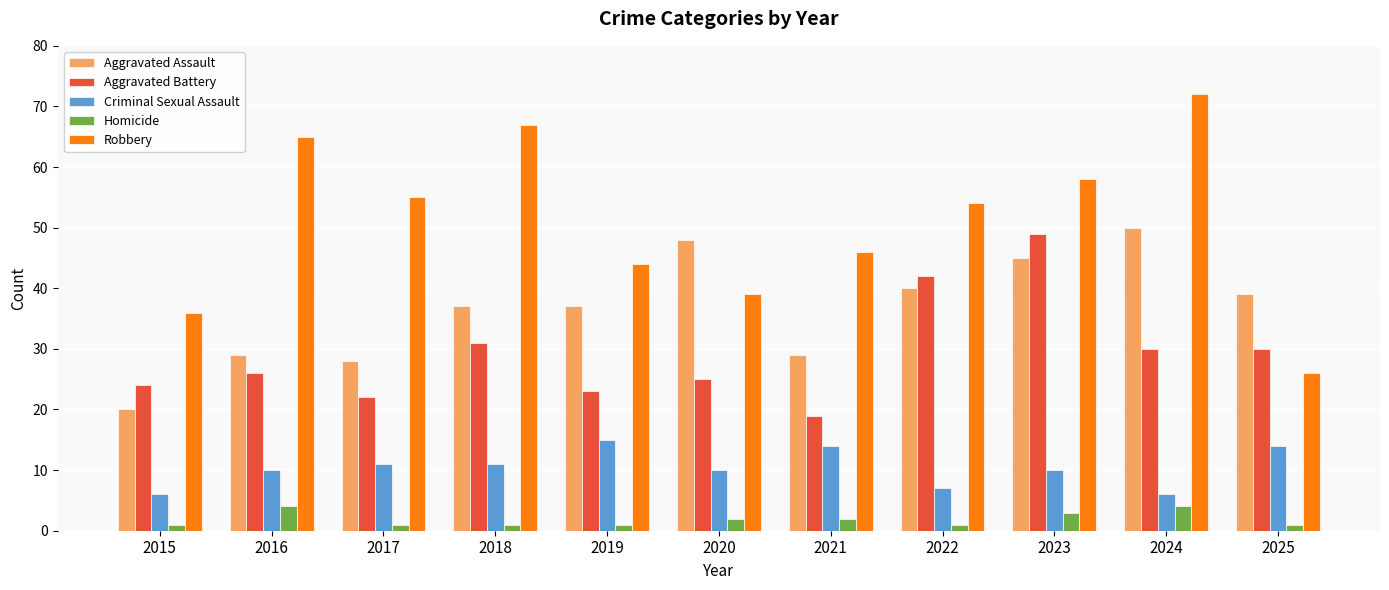

How many data points does each series have?

11